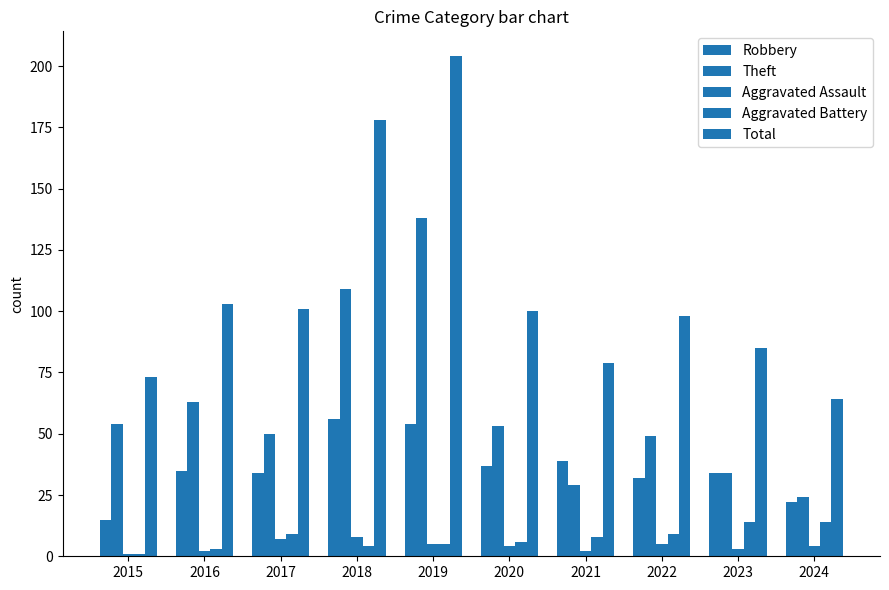

At which category is the sum across all series the highest?

2019